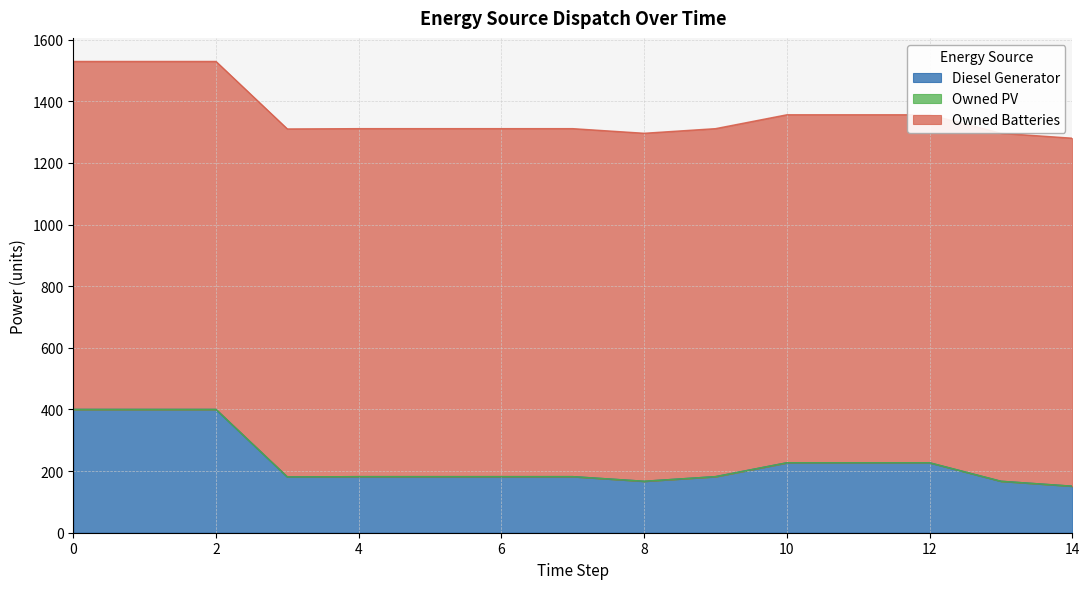

What is the difference between the maximum and minimum values in the Diesel Generator series?

249